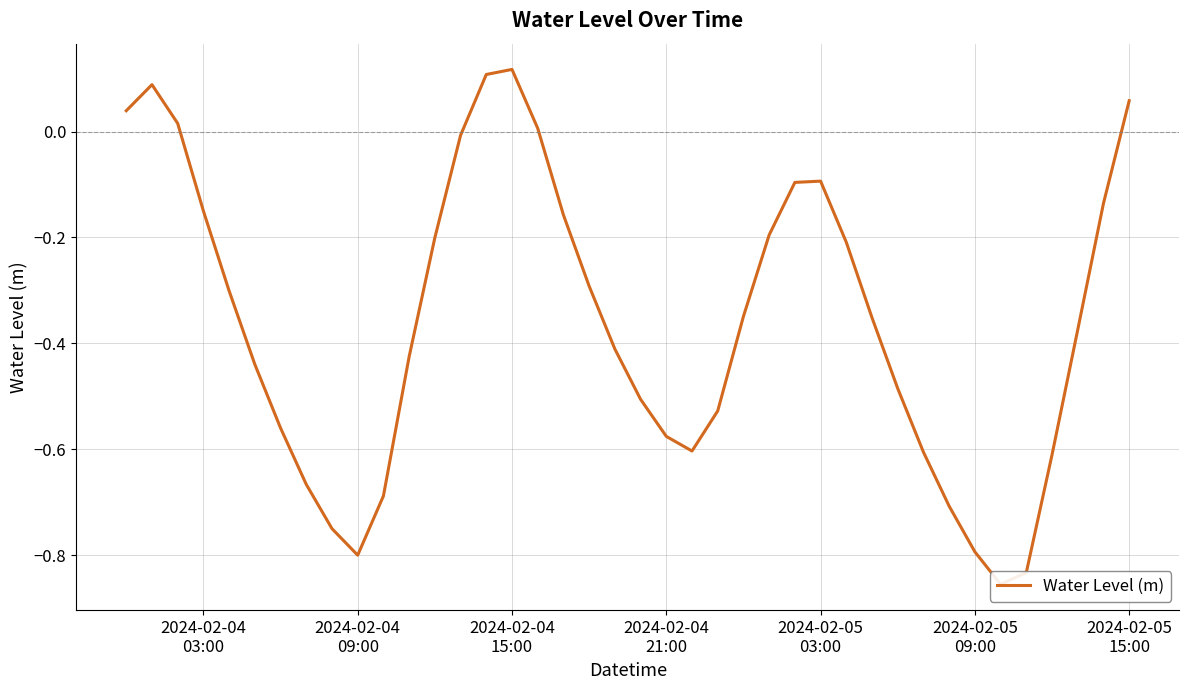

How many data points are less than 0?

33